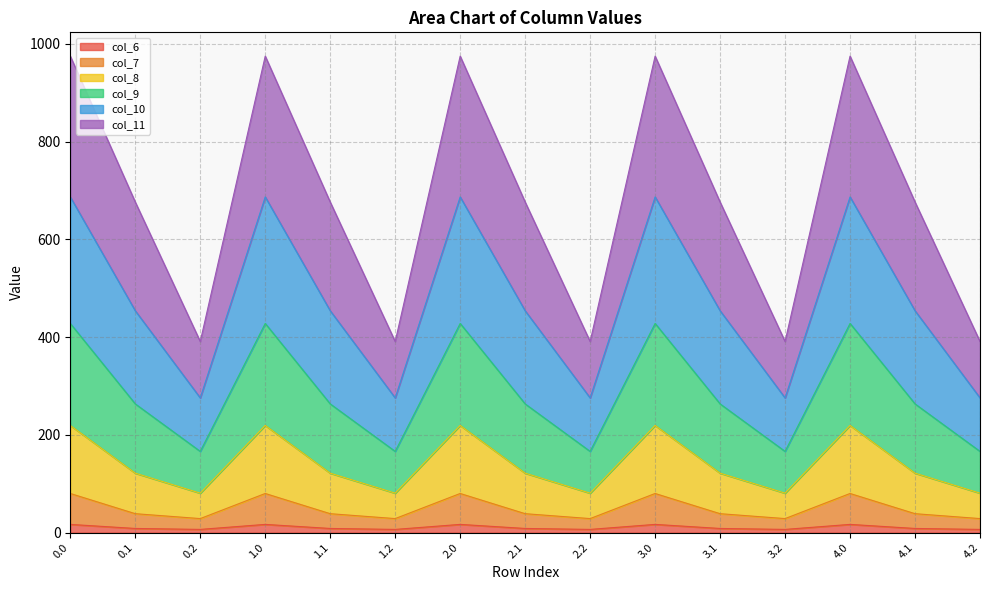

Does the chart display data point markers on the line(s)?

No